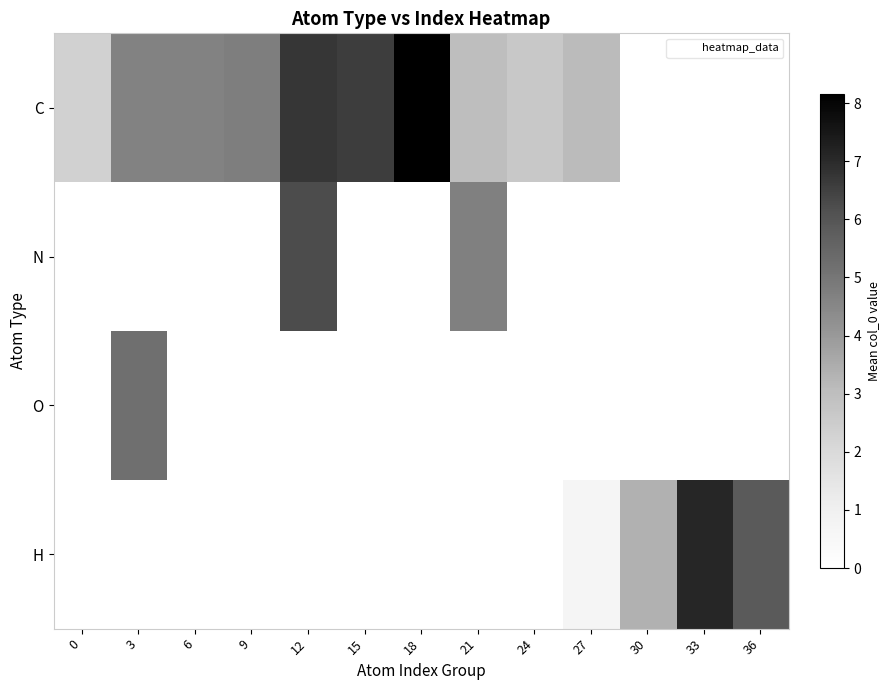

Reading left to right, list all the values displayed in this chart.

C: 0=2.3	3=4.6	6=4.6	9=4.8	12=6.7	15=6.6	18=8.2	21=3.0	24=2.7	27=3.1	30=0.0	33=0.0	36=0.0
N: 0=0.0	3=0.0	6=0.0	9=0.0	12=6.2	15=0.0	18=0.0	21=4.7	24=0.0	27=0.0	30=0.0	33=0.0	36=0.0
O: 0=0.0	3=5.2	6=0.0	9=0.0	12=0.0	15=0.0	18=0.0	21=0.0	24=0.0	27=0.0	30=0.0	33=0.0	36=0.0
H: 0=0.0	3=0.0	6=0.0	9=0.0	12=0.0	15=0.0	18=0.0	21=0.0	24=0.0	27=0.6	30=3.4	33=7.1	36=5.9